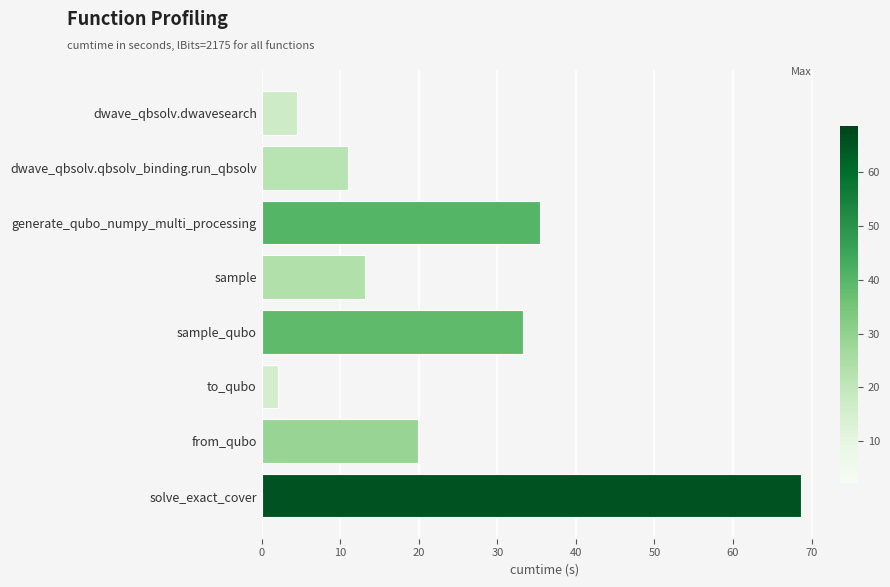

True or false: the data shows 35.5 at generate_qubo_numpy_multi_processing.

True